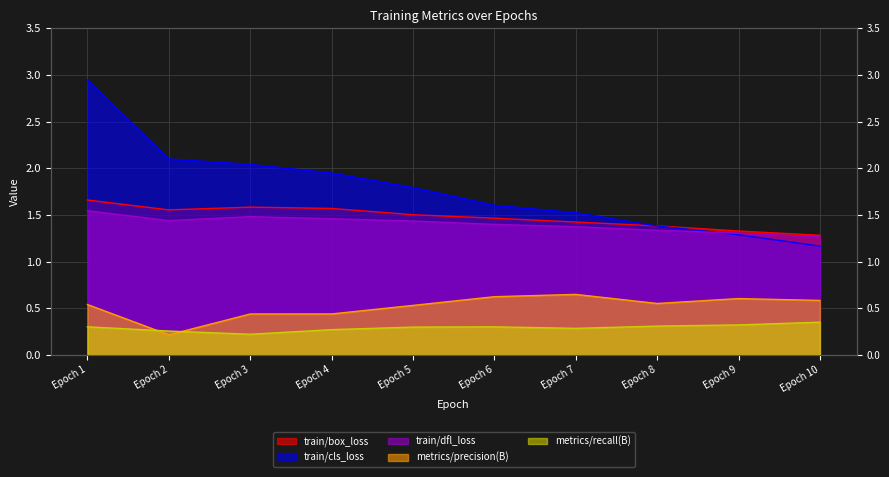

How many metrics/precision(B) values are between 0 and 1?

10